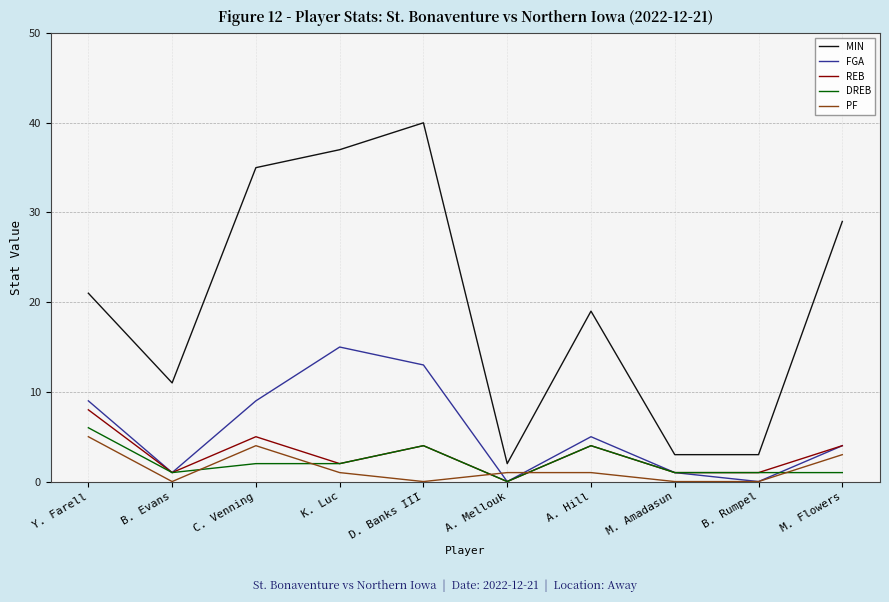

Read the FGA value at Y. Farell, to the nearest 5.

10